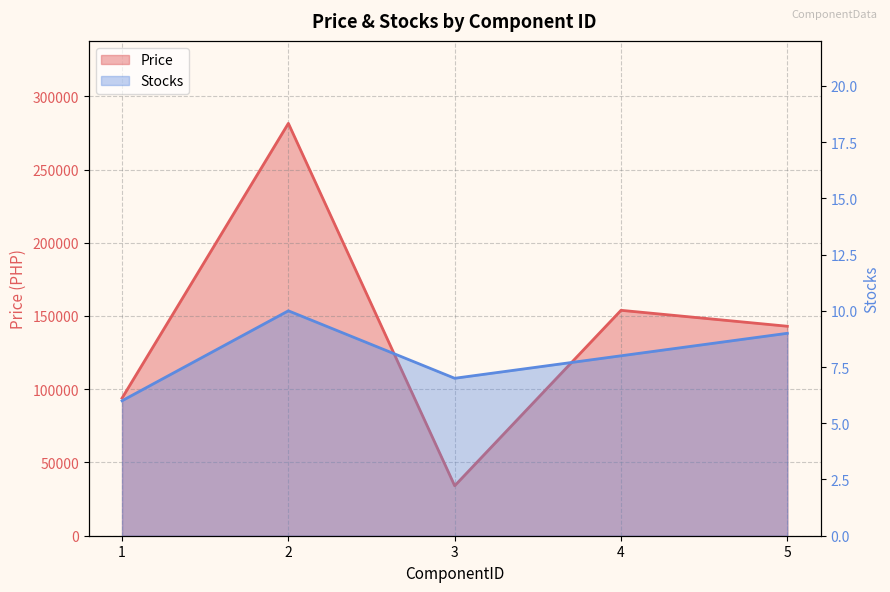

What is the average value of the Stocks series?

8.0